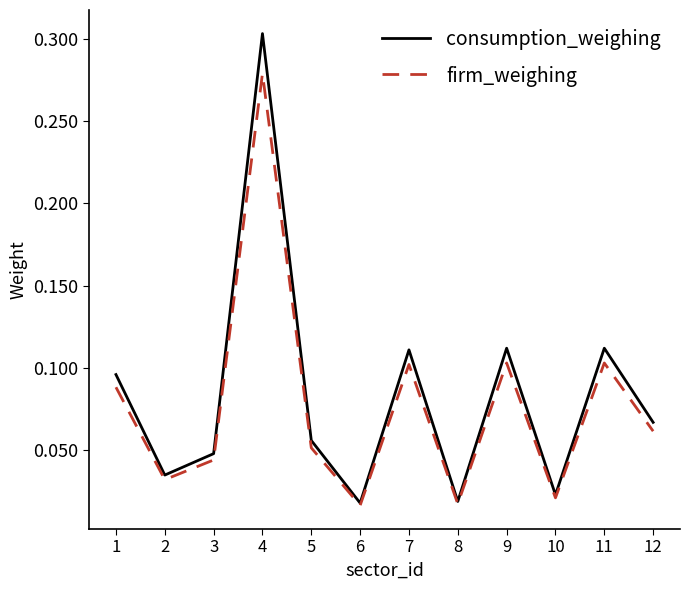

Does the chart have visible grid lines?

No